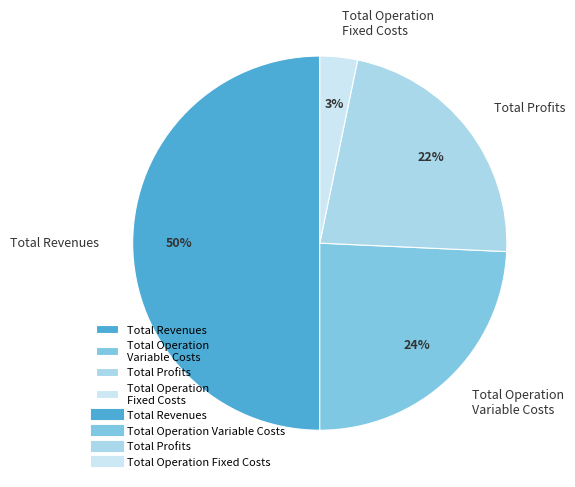

Count the number of slices in the pie.

4